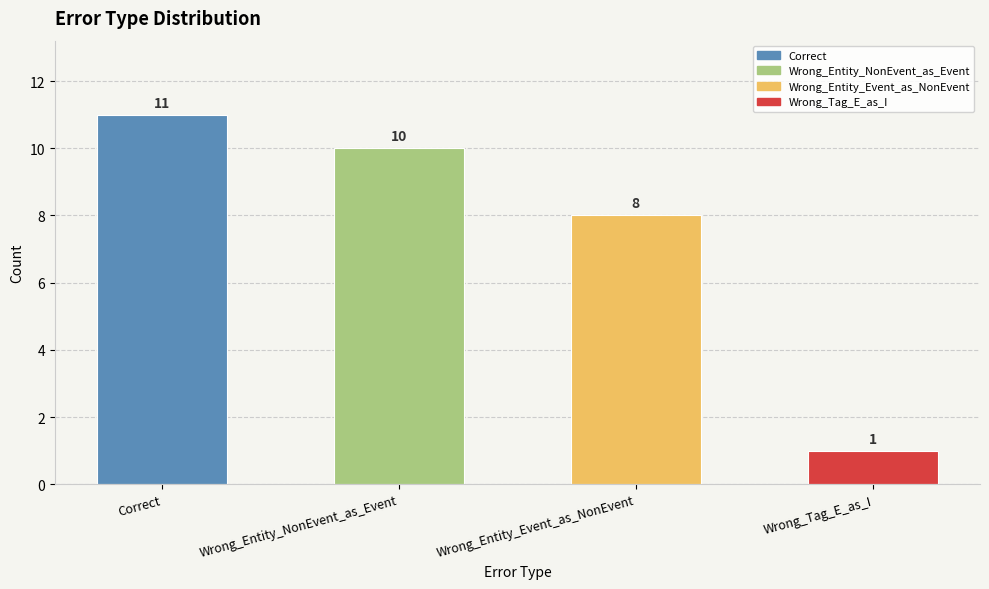

What is the label of the 4th bar from the right?

Correct